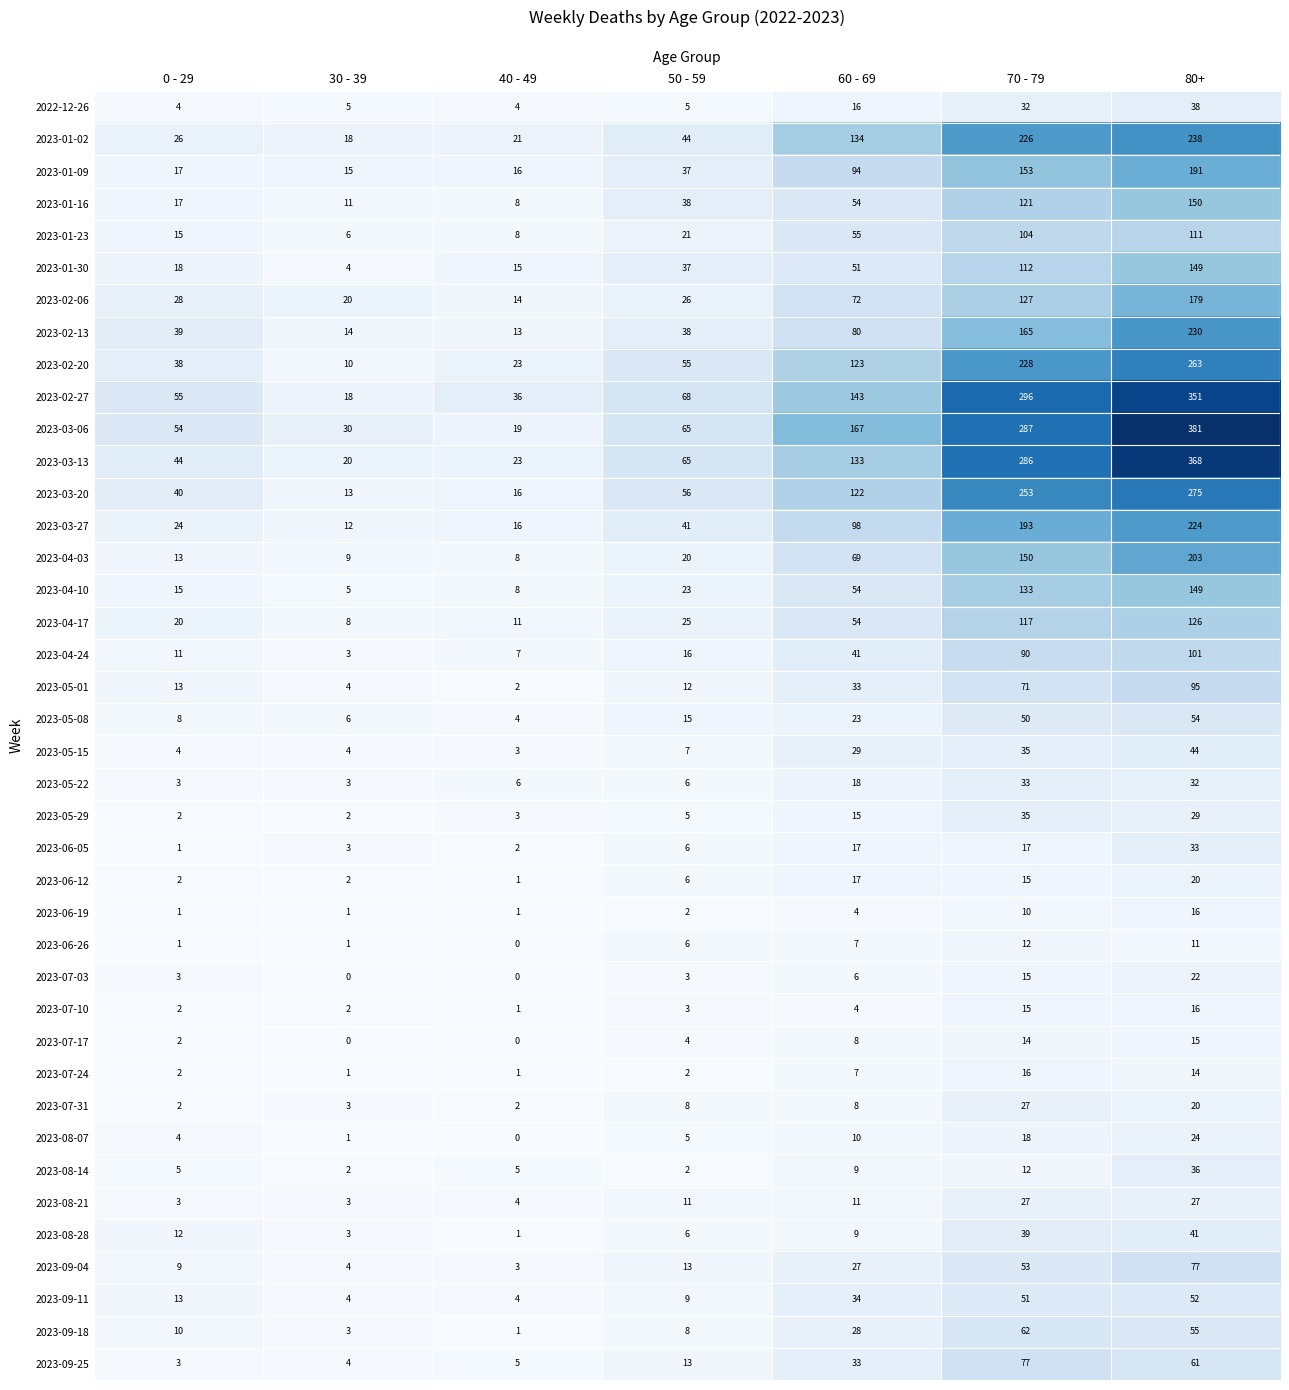

At which category is the sum across all series the highest?

80+